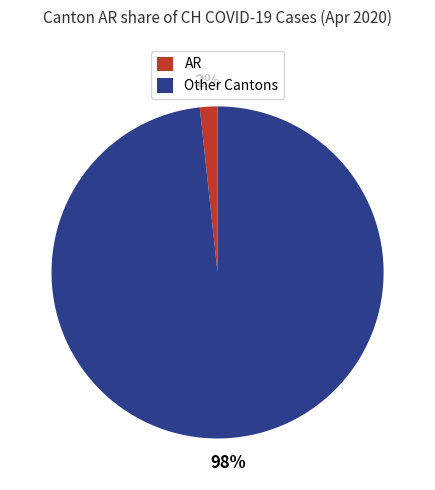

Which has a higher value, Other Cantons or AR?

Other Cantons